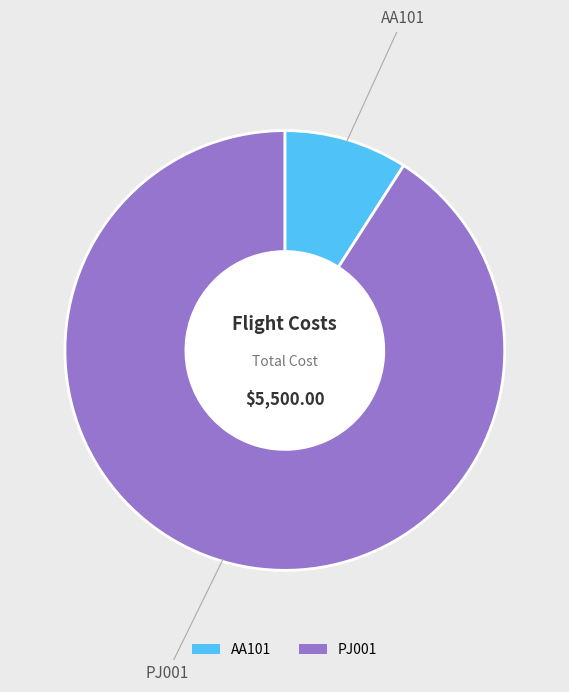

Is it true that PJ001 is 91% of the pie?

True